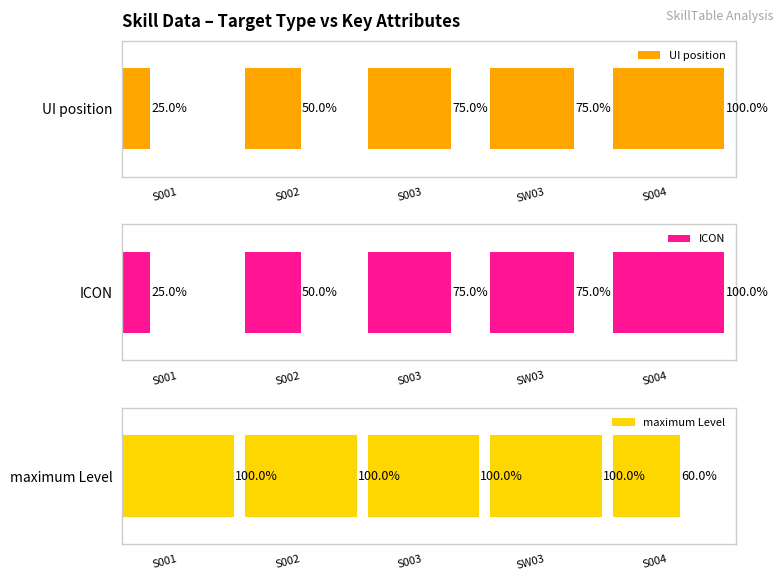

At which category is the sum across all series the highest?

S004